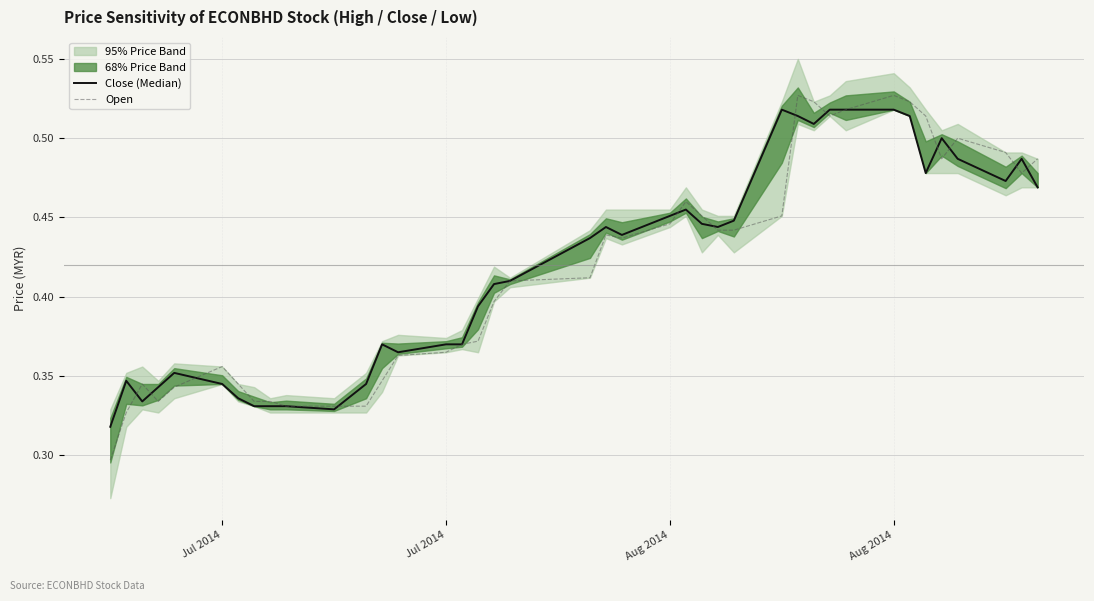

True or false: Close (Median) has a value of 0.8 at 38.

False